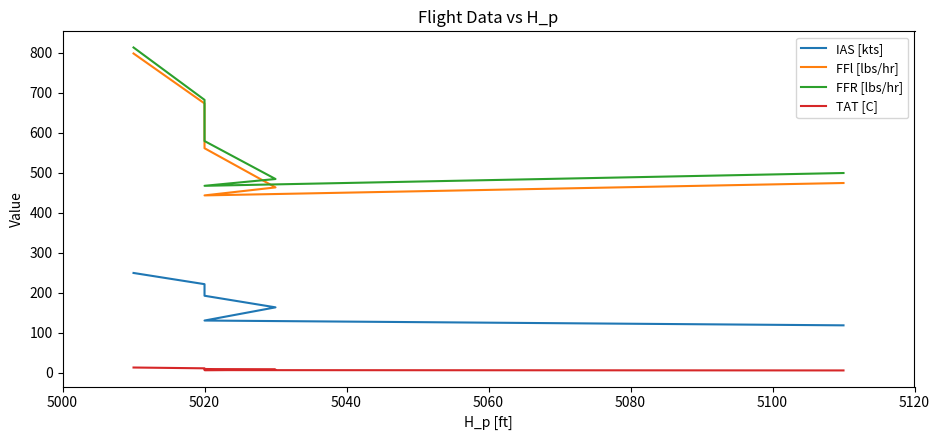

True or false: FFl [lbs/hr] and IAS [kts] cross at least once.

False